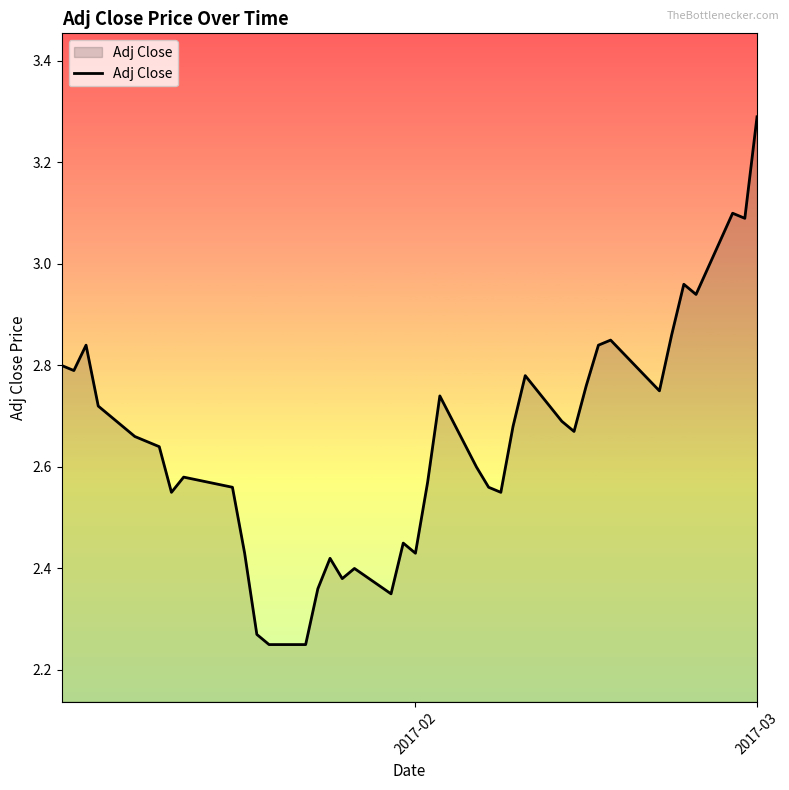

What is the maximum value shown in the chart?

3.3